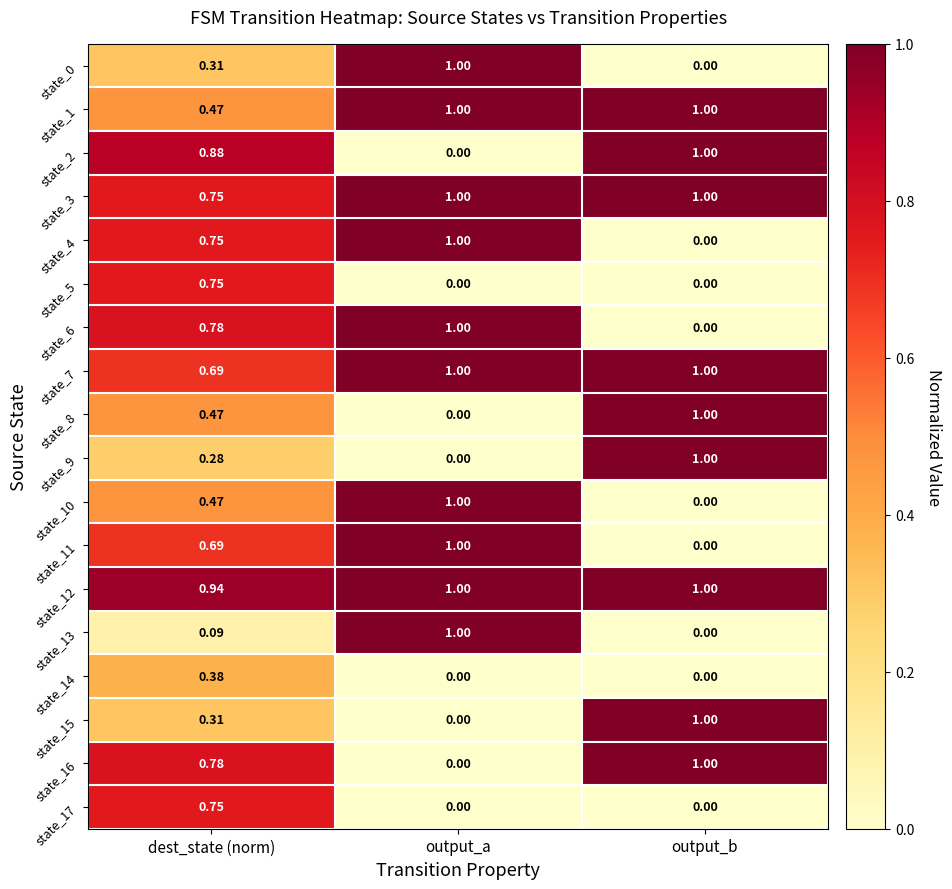

At how many categories does at least one series exceed 0?

3